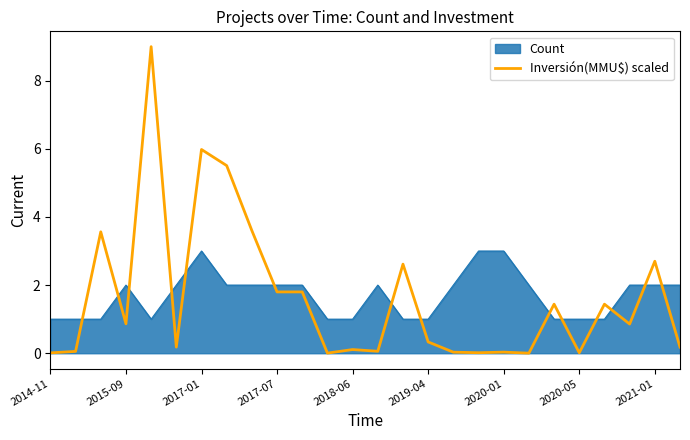

What is the highest value of the Count series?

3.0